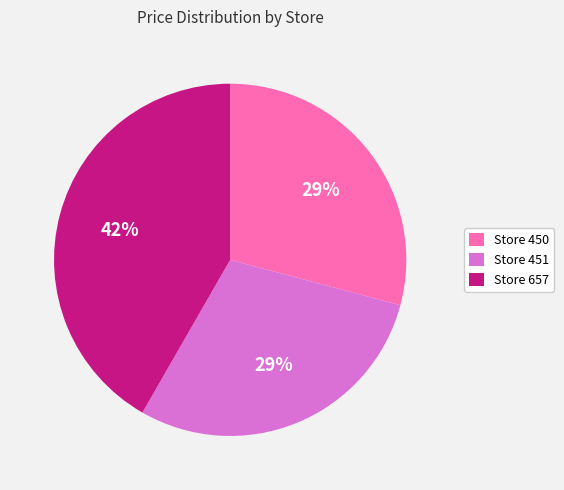

What is the largest slice in the pie chart?

Store 657